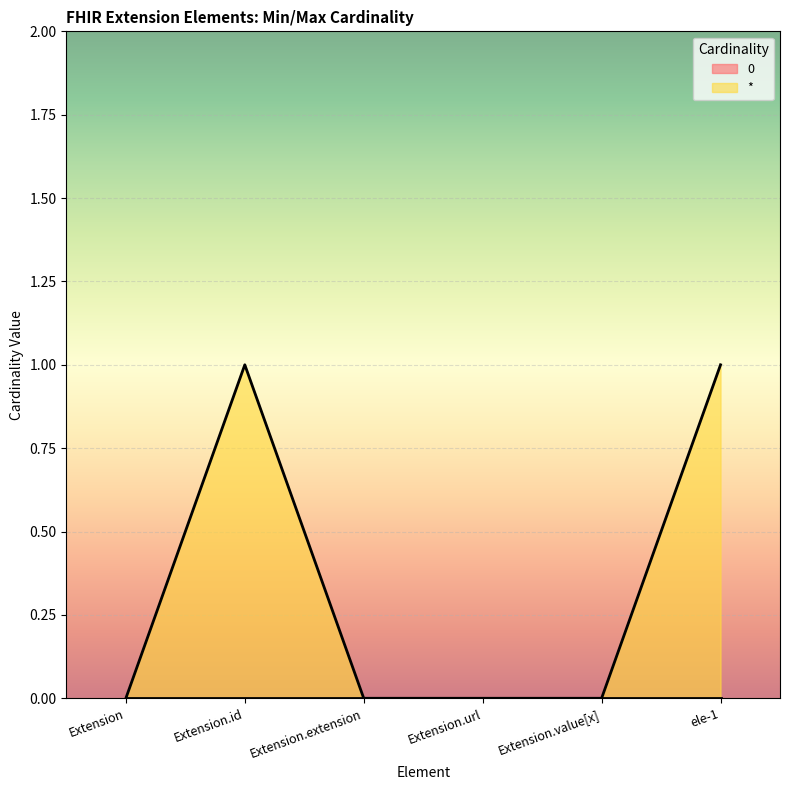

The value at Extension.url is 0. True or false?

False